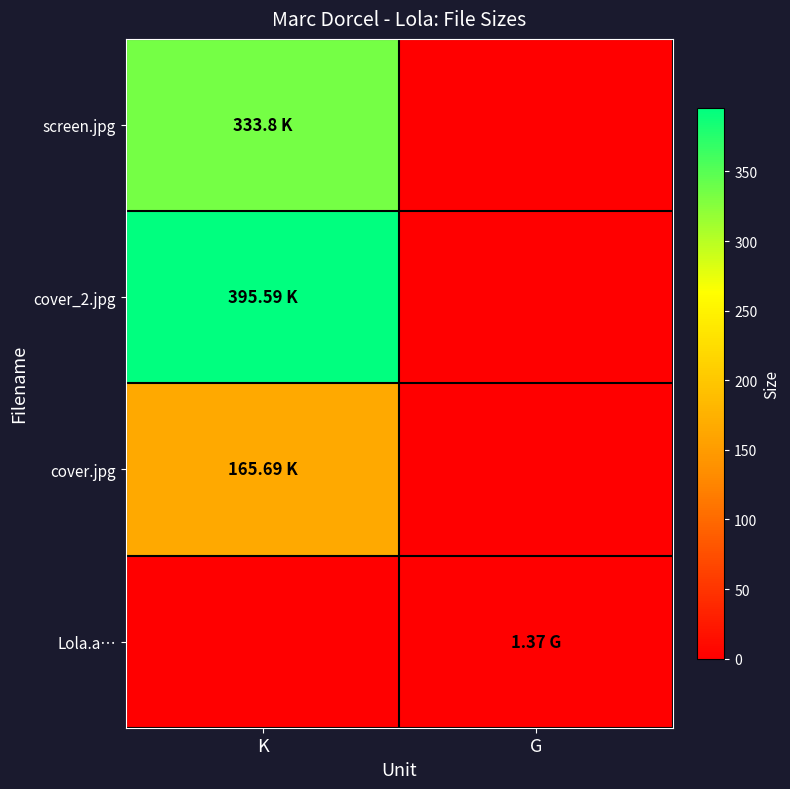

Which series has the largest total across all categories?

cover_2.jpg